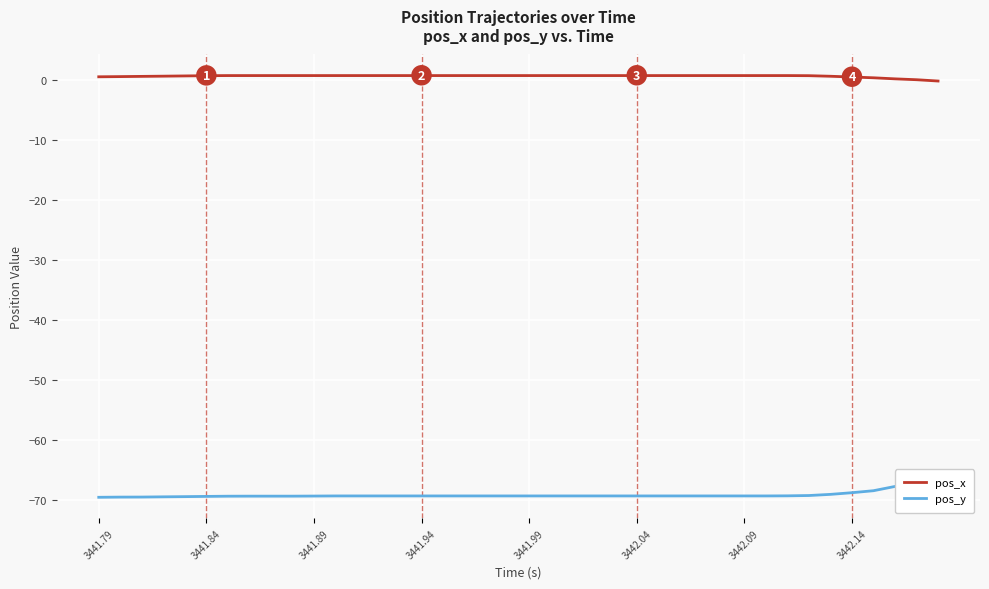

True or false: pos_x has a value of 0.7 at 3442.09.

True